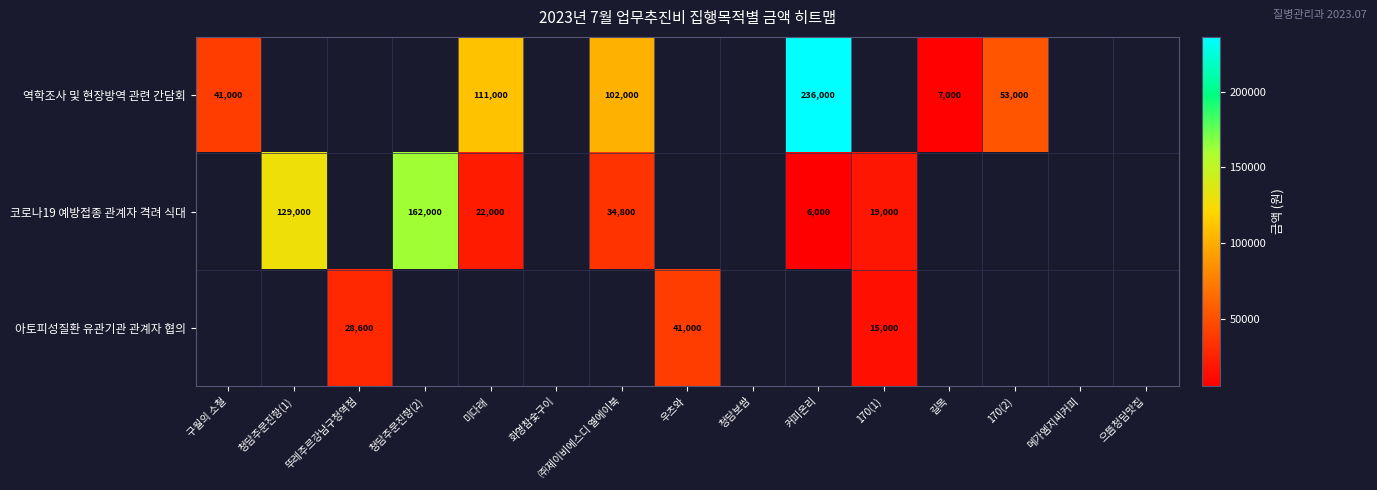

What is the sum of the 코로나19 예방접종 관계자 격려 식대 values at 미다래 and 170(1)?

41000